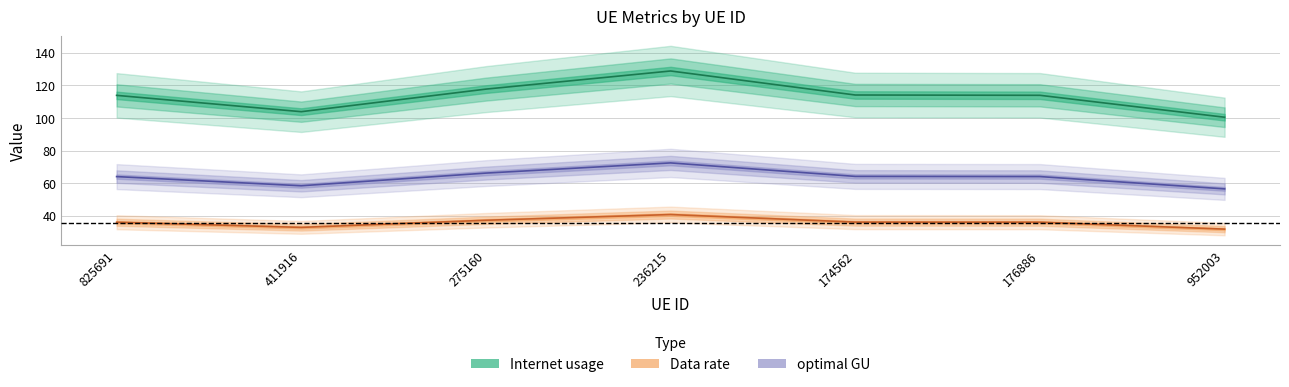

Count the number of categories in the chart.

7